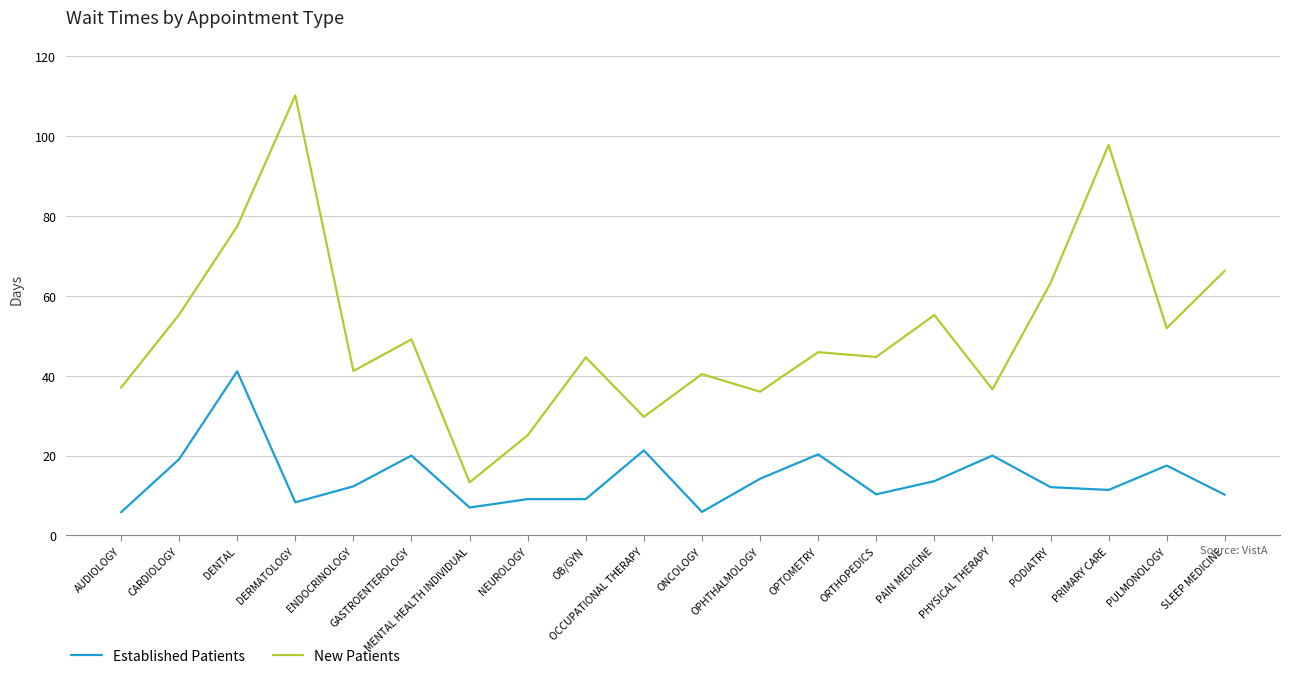

At which label does Established Patients reach its peak?

DENTAL